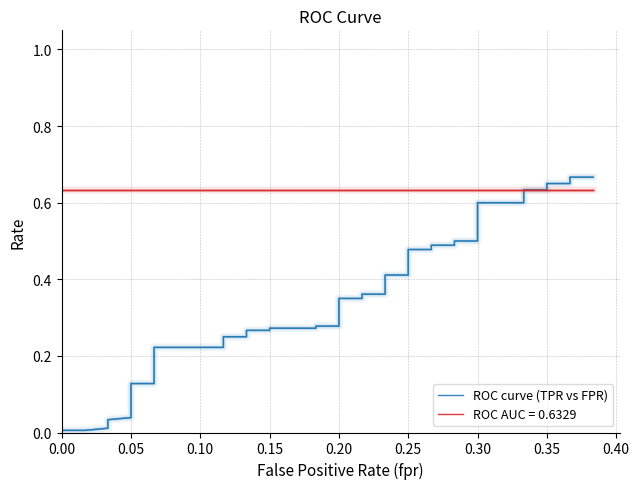

What position from the left is 0.00?

1